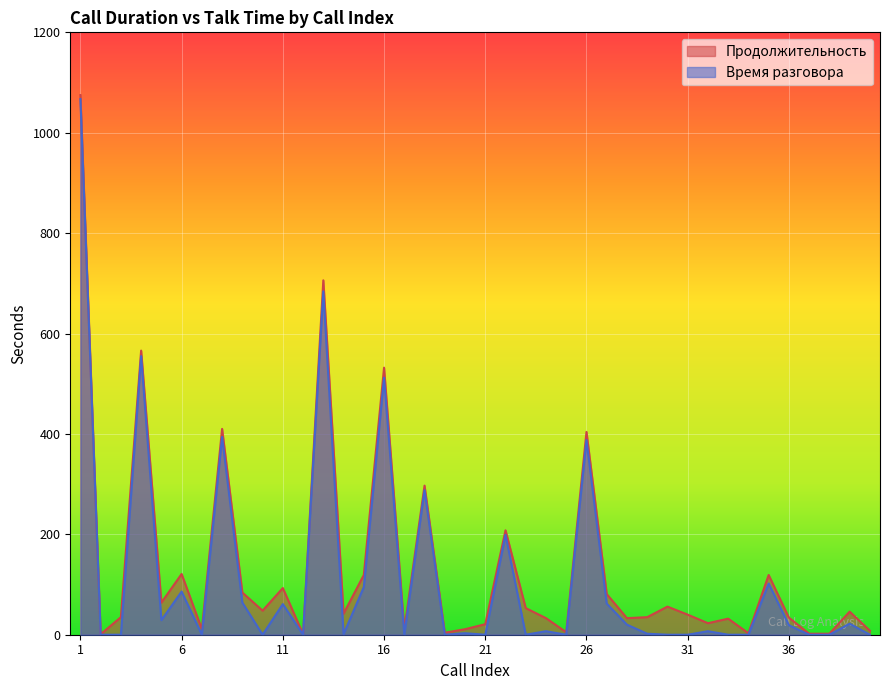

Reading left to right, list all the values displayed in this chart.

Продолжительность: 1075	1	35	566	64	121	11	410	84	48	93	1	706	42	119	532	10	297	4	11	21	208	53	33	5	404	81	33	35	56	40	23	32	3	119	34	2	2	46	8
Время разговора: 1067	0	0	555	29	86	0	394	64	0	61	0	684	1	95	512	0	288	0	3	0	199	0	7	0	388	62	20	2	0	0	7	0	0	102	19	0	0	22	0